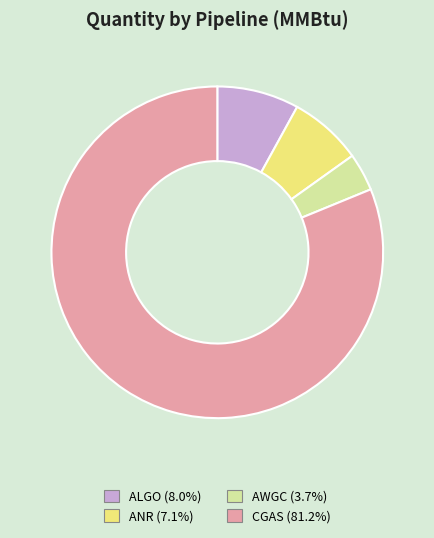

What is the largest slice in the pie chart?

CGAS